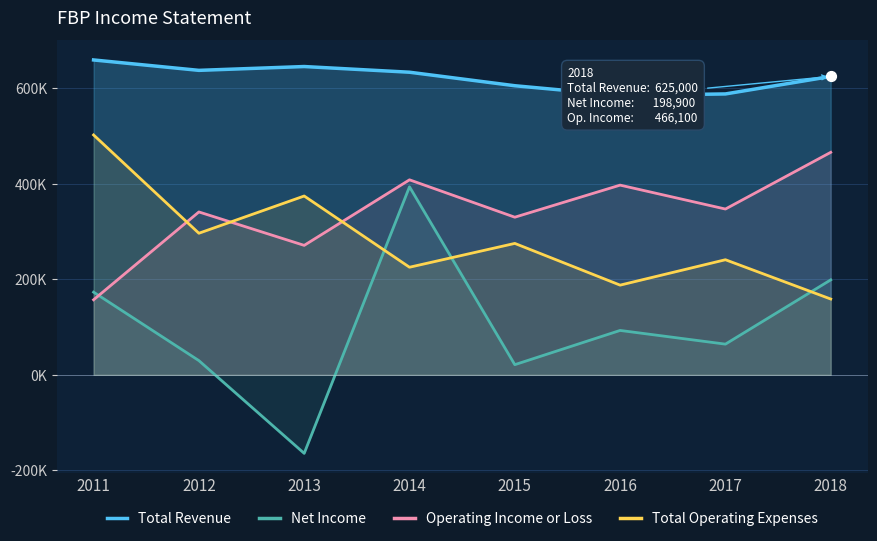

Which series has the widest spread of Y values?

Net Income